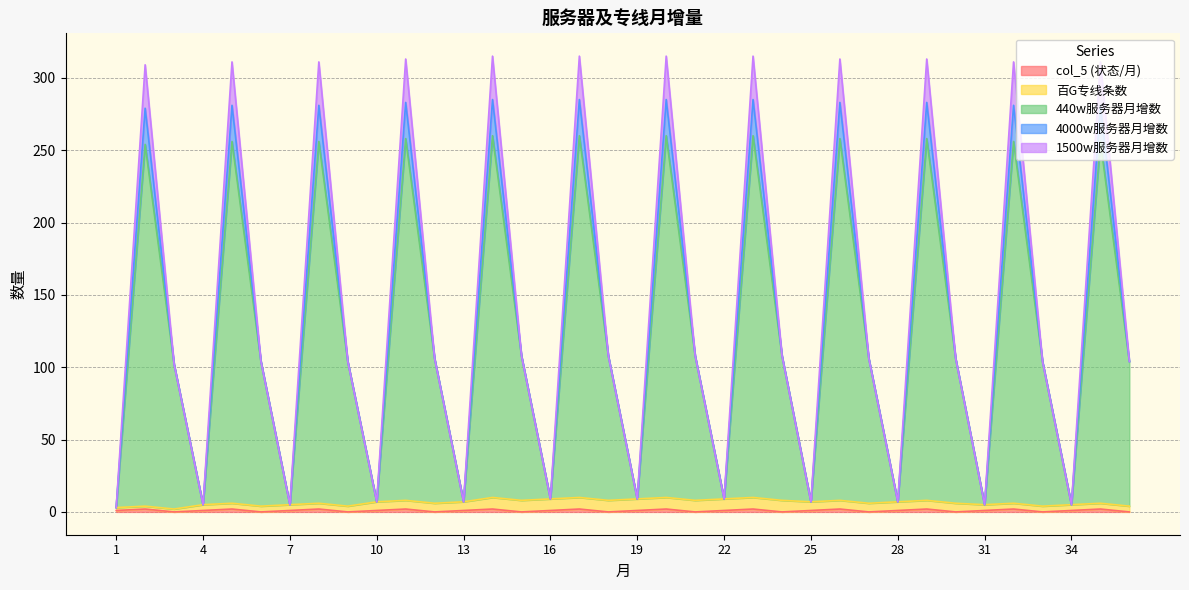

Where does the col_5 series first go above 1?

2